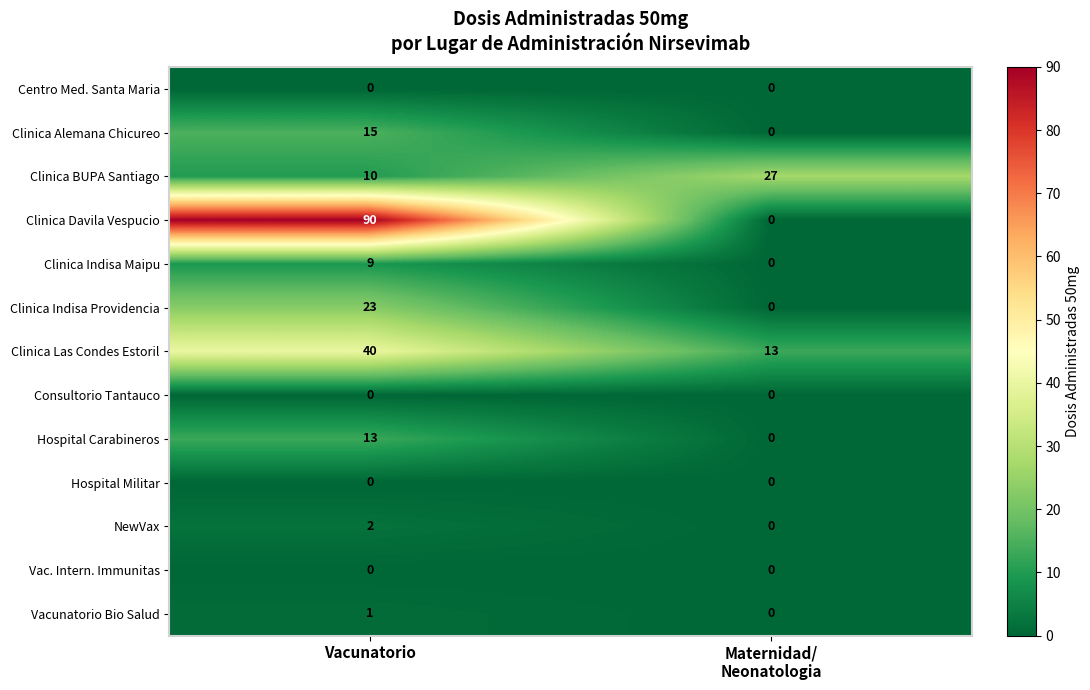

Count the number of categories in the chart.

2